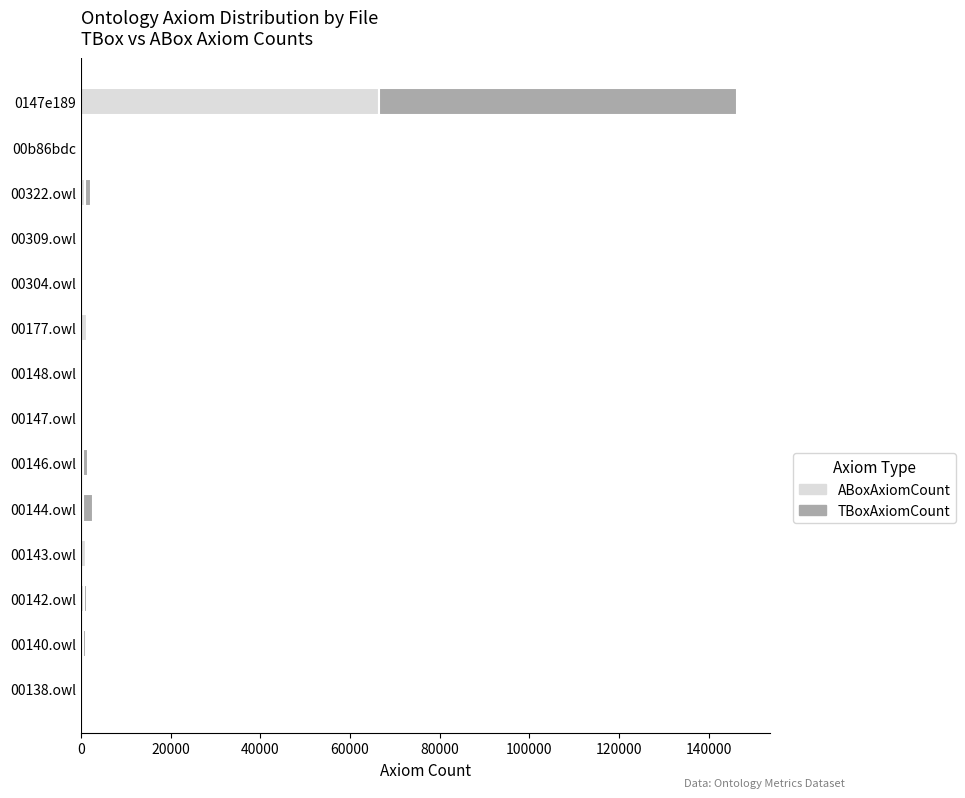

At which category is the sum across all series the highest?

0147e189